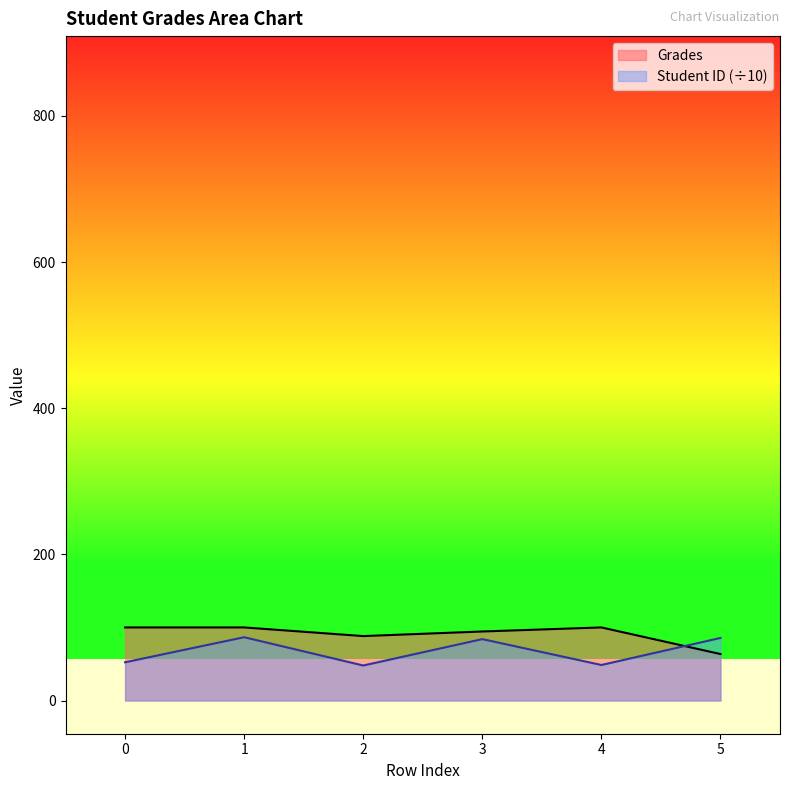

How many times do Student ID and Grades cross each other?

1